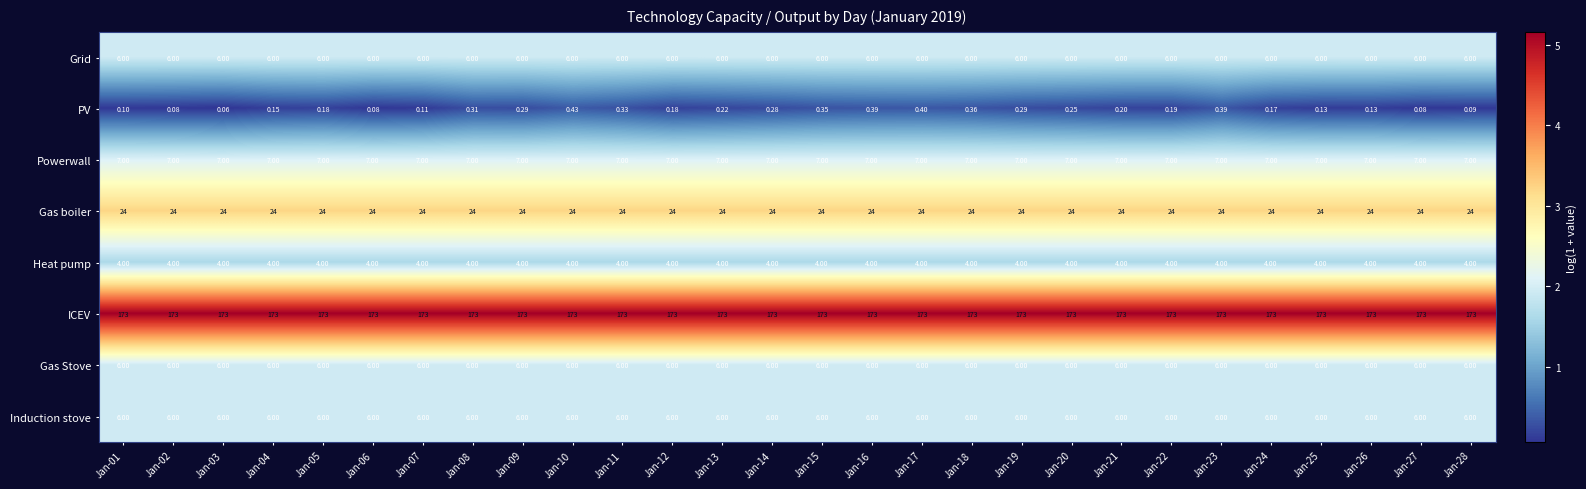

At which category is the sum across all series the highest?

Jan-10